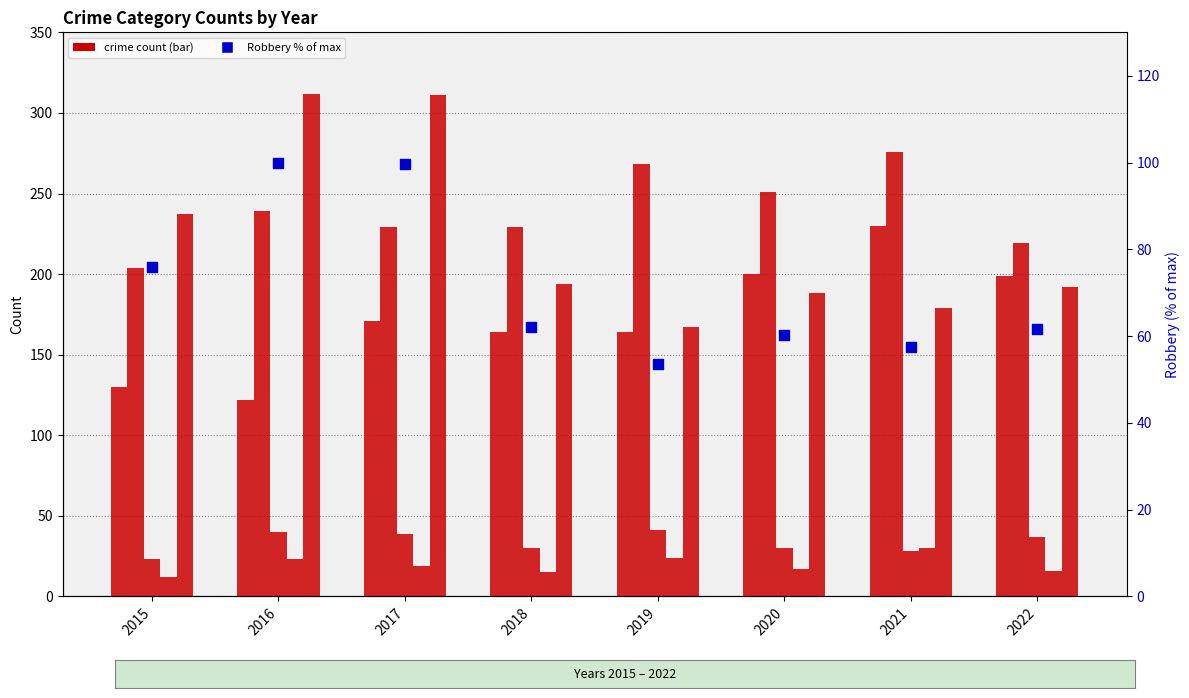

Which series reaches the minimum Y coordinate?

Homicide